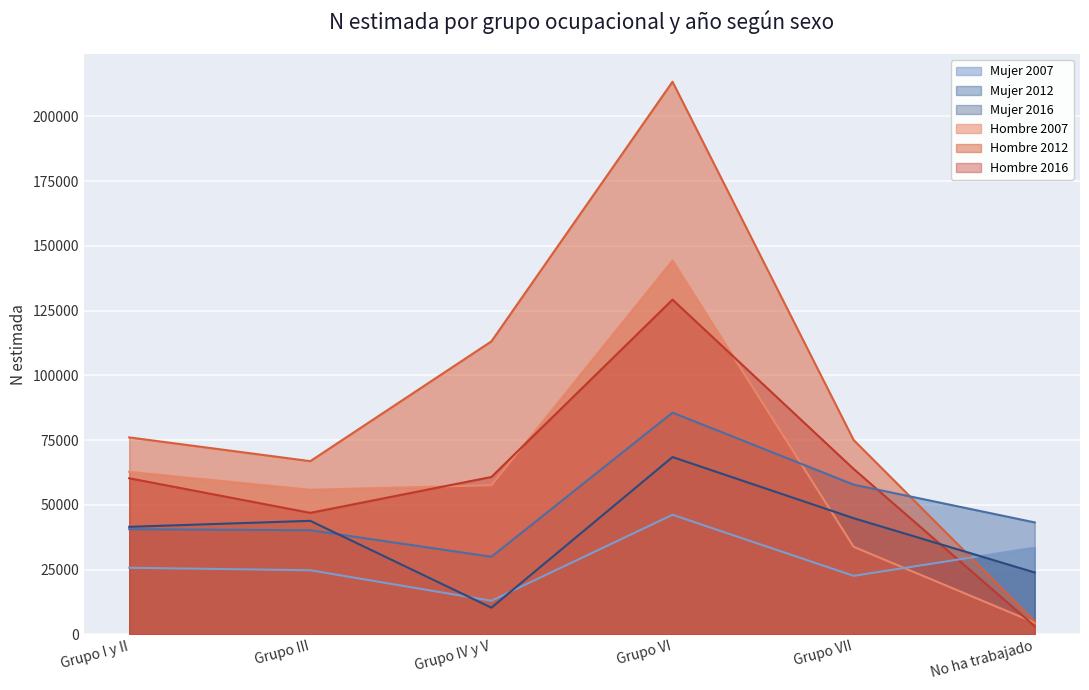

At Grupo III, list the series in order from largest to smallest.

Hombre 2012, Hombre 2007, Hombre 2016, Mujer 2016, Mujer 2012, Mujer 2007